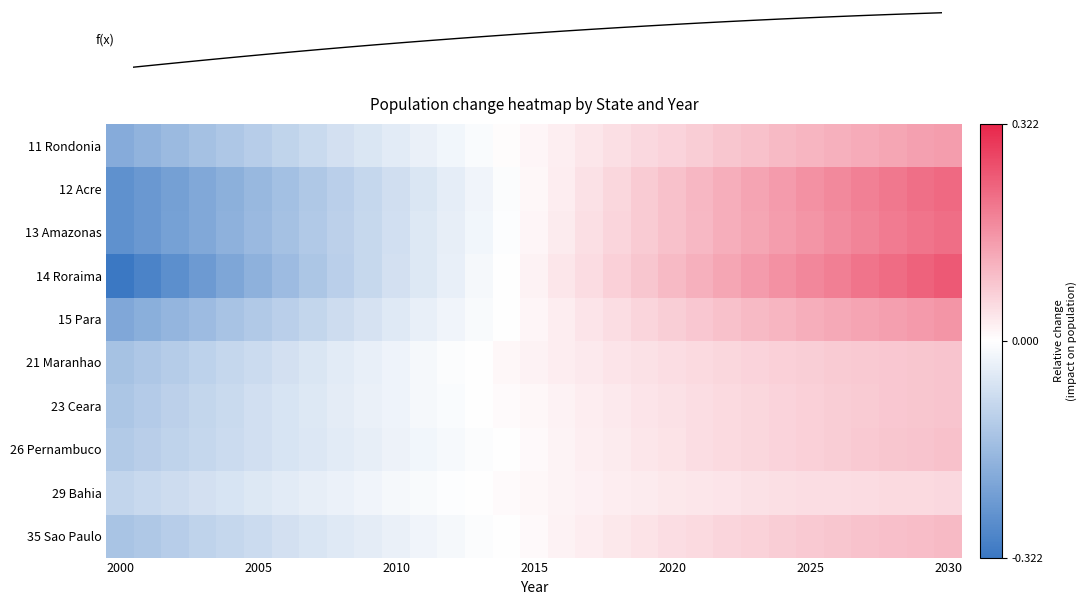

Which has a higher value, 12 or 18?

18